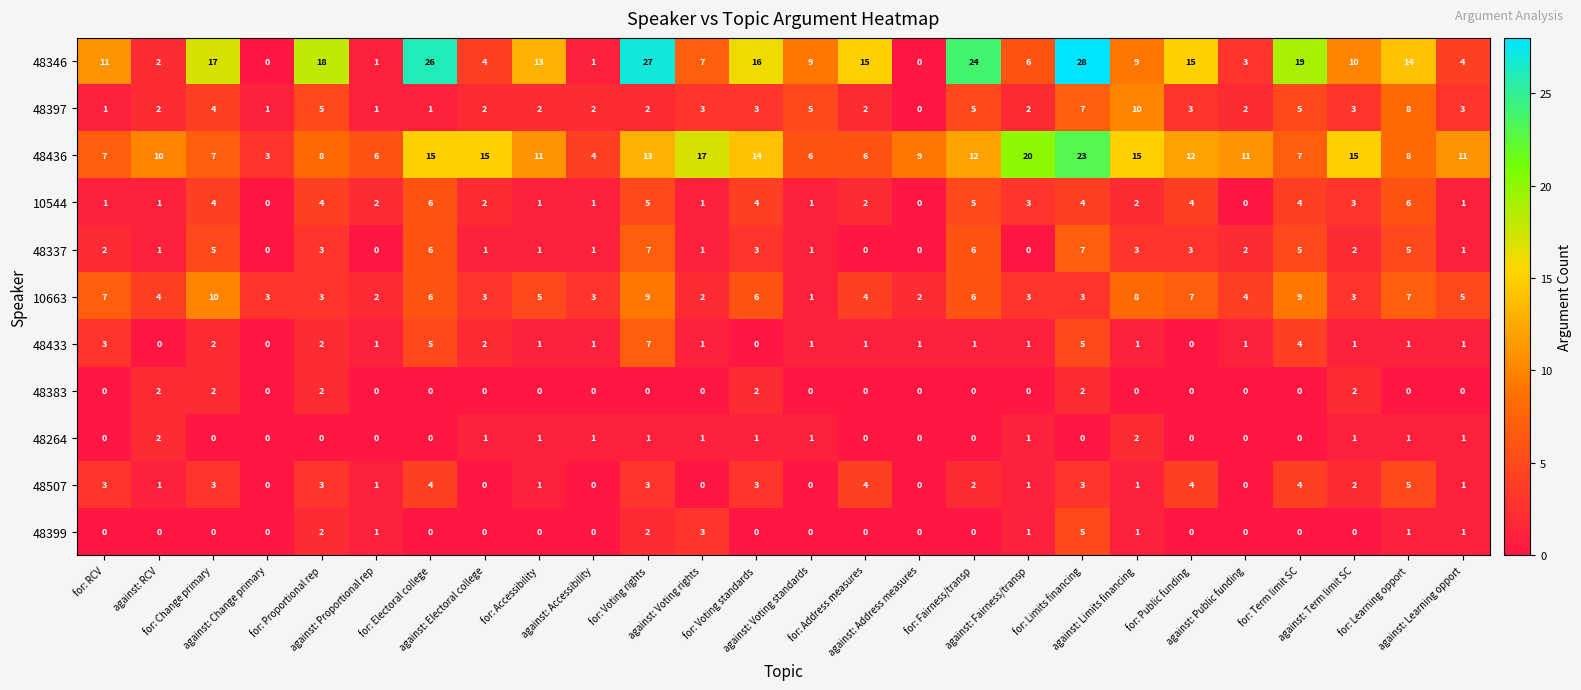

What is the total value across all series at against: RCV?

25